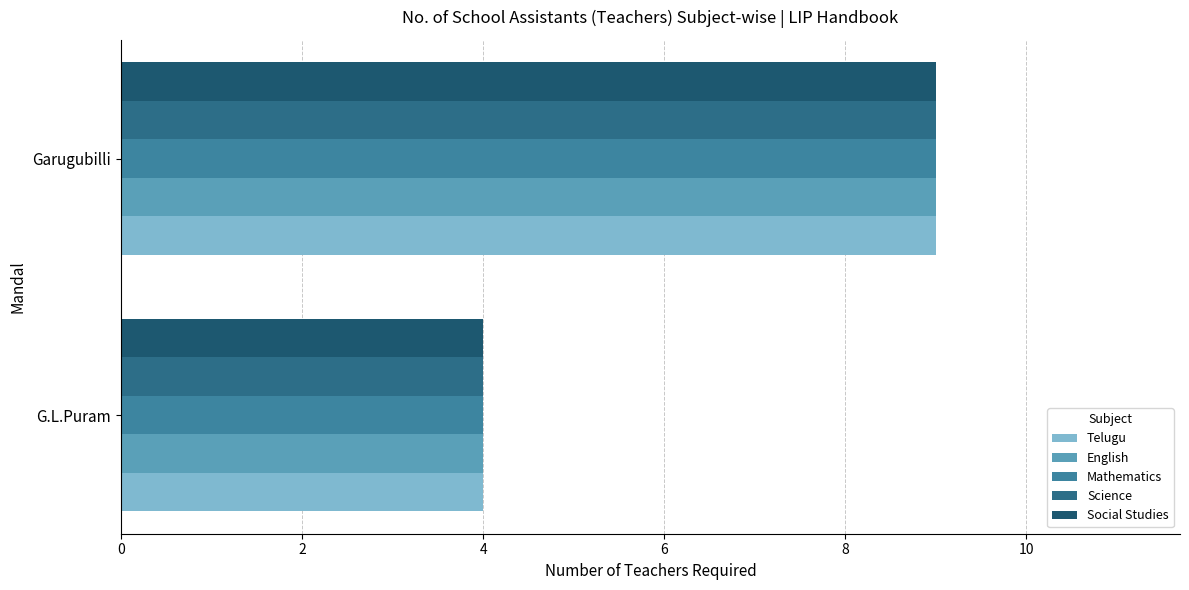

Rank the categories by Social Studies value from lowest to highest.

G.L.Puram, Garugubilli